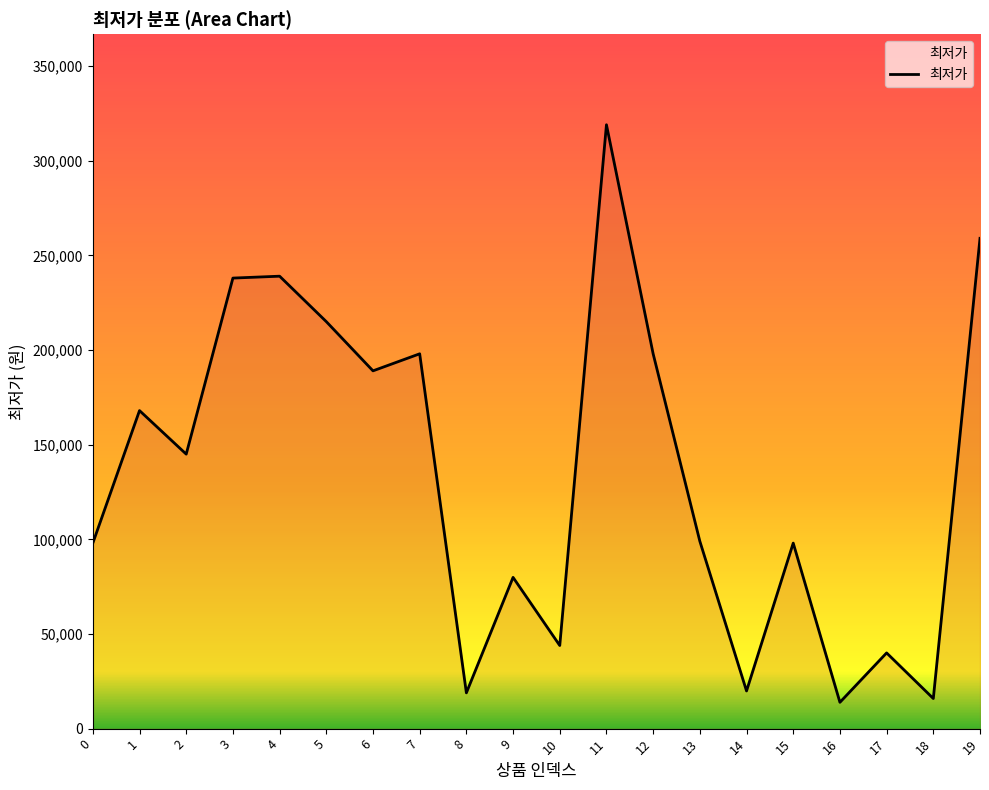

Is it true that the value at 1 is 168000?

True